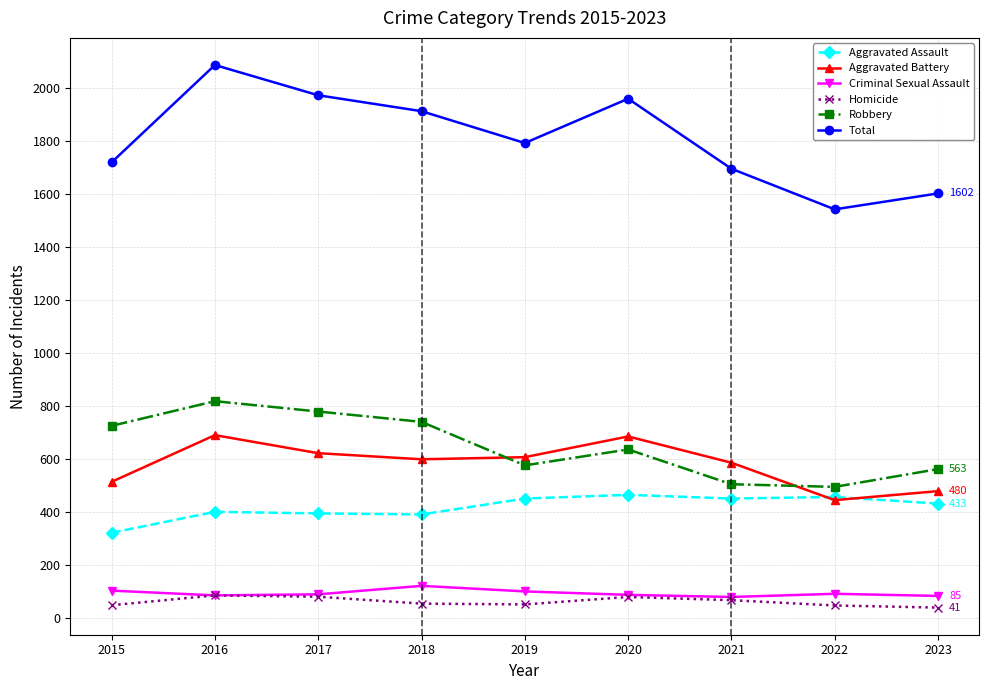

At which category is the sum across all series the highest?

2016